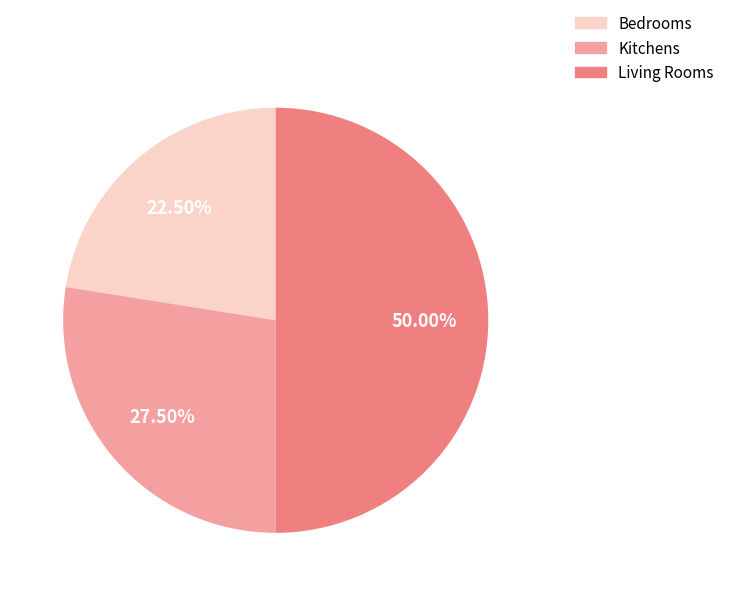

How many slices are in this pie chart?

3